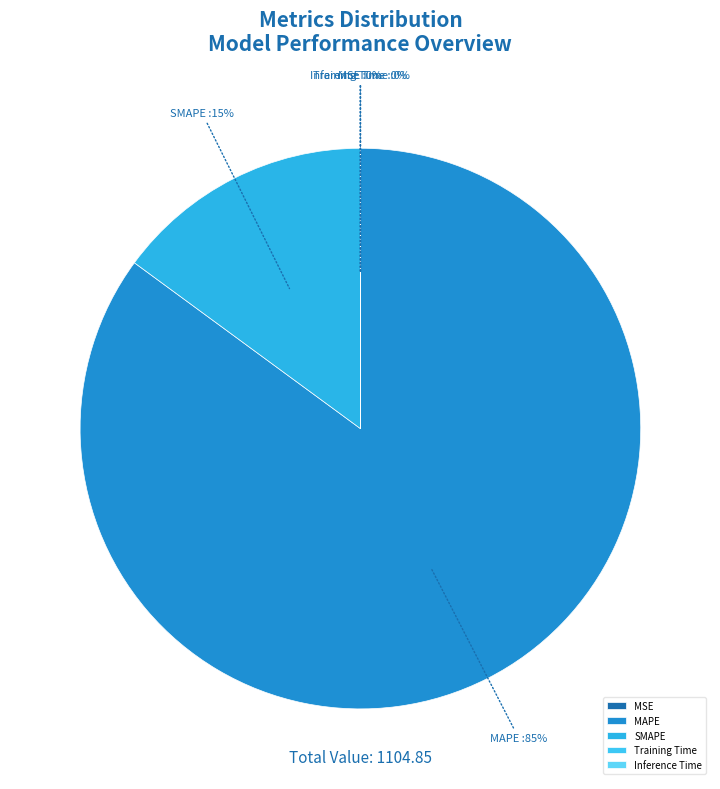

The SMAPE slice represents 15% of the pie. True or false?

True